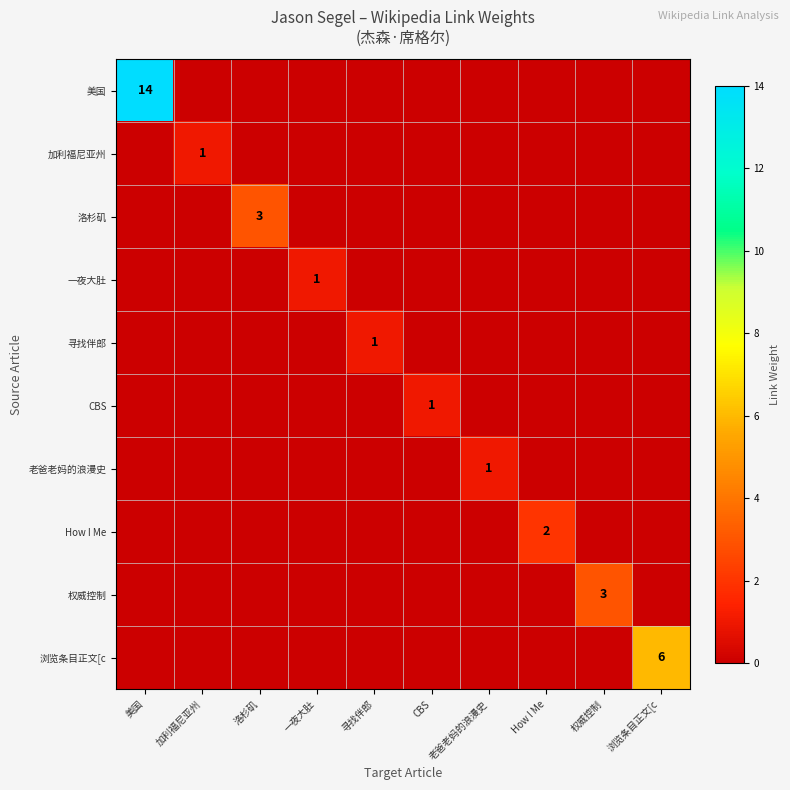

What is the spread (max minus min) of values at 老爸老妈的浪漫史?

1